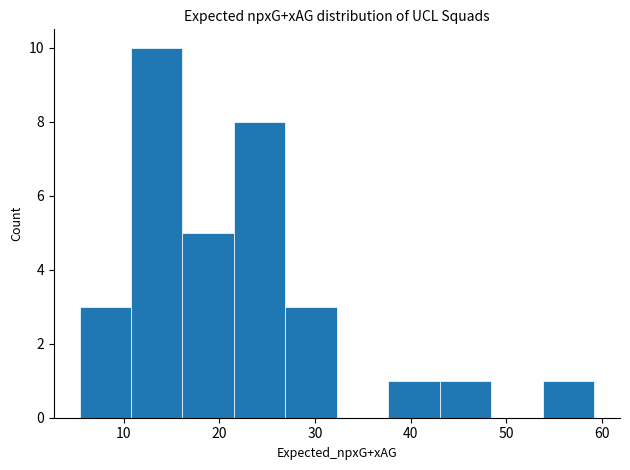

Which range on the x-axis has the tallest bar?

11 to 16